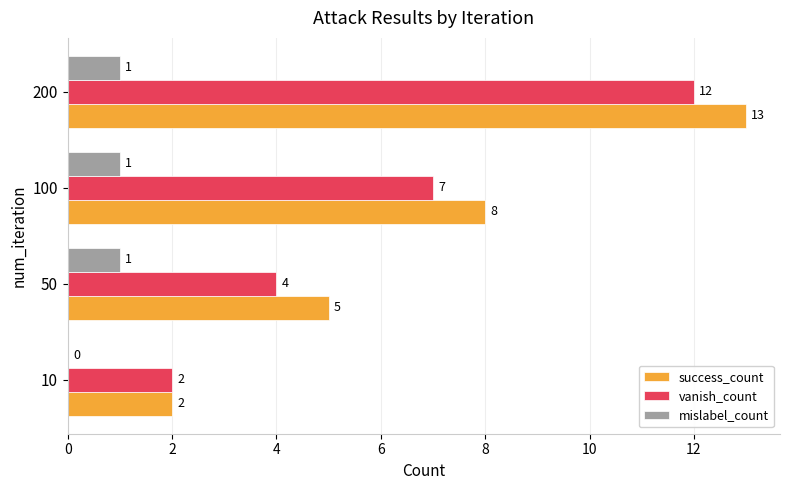

What is the highest value of the vanish_count series?

12